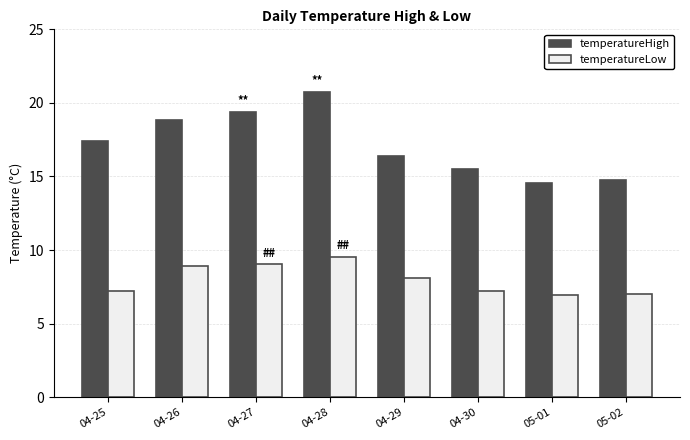

What is the spread (max minus min) of values at 04-25?

10.2